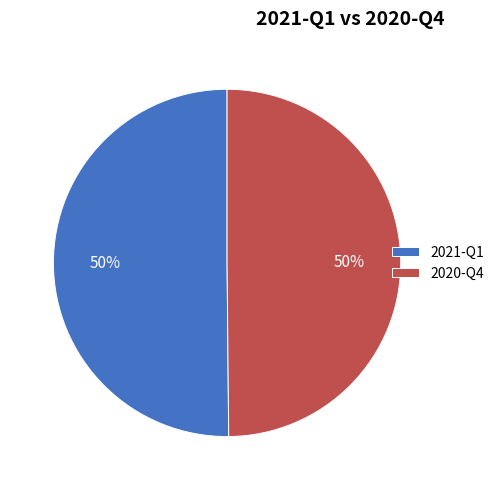

Is the sum of 2020-Q4 and 2021-Q1 greater than half?

Yes